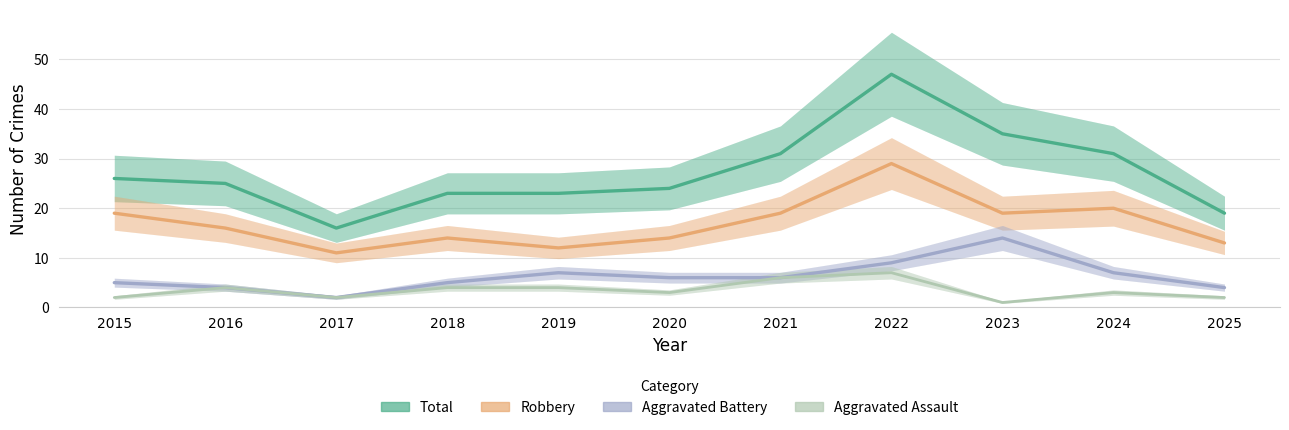

Rank the categories by Robbery value from lowest to highest.

2017, 2019, 2025, 2018, 2020, 2016, 2015, 2021, 2023, 2024, 2022